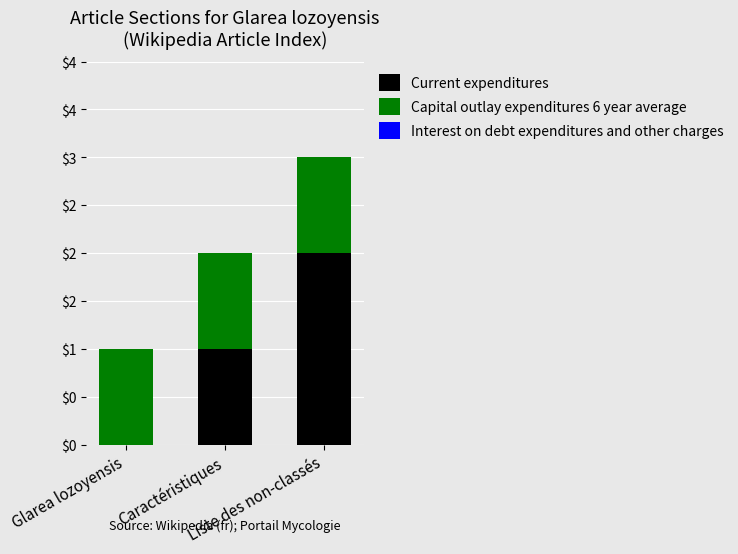

The Capital outlay expenditures 6 year average series shows 0 at Caractéristiques. True or false?

False